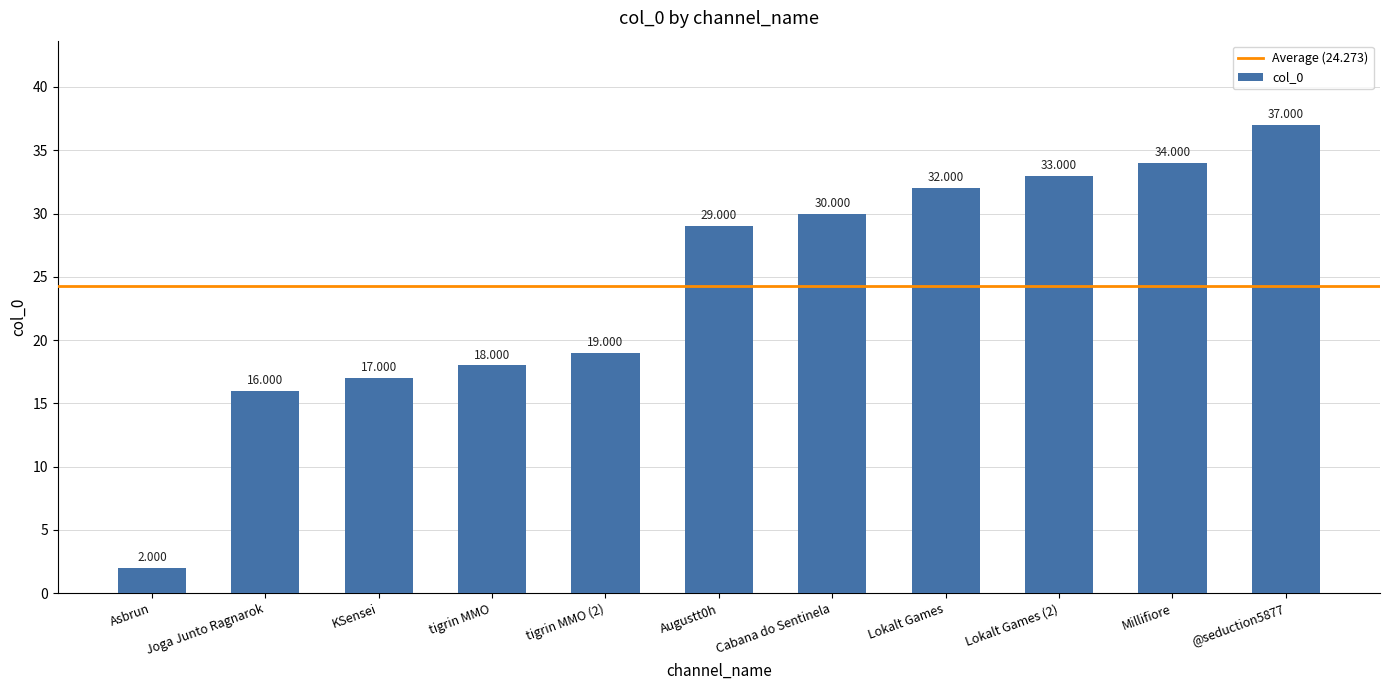

Rank the categories by value from lowest to highest.

Asbrun, Joga Junto Ragnarok, KSensei, tigrin MMO, tigrin MMO (2), Augustt0h, Cabana do Sentinela, Lokalt Games, Lokalt Games (2), Millifiore, @seduction5877